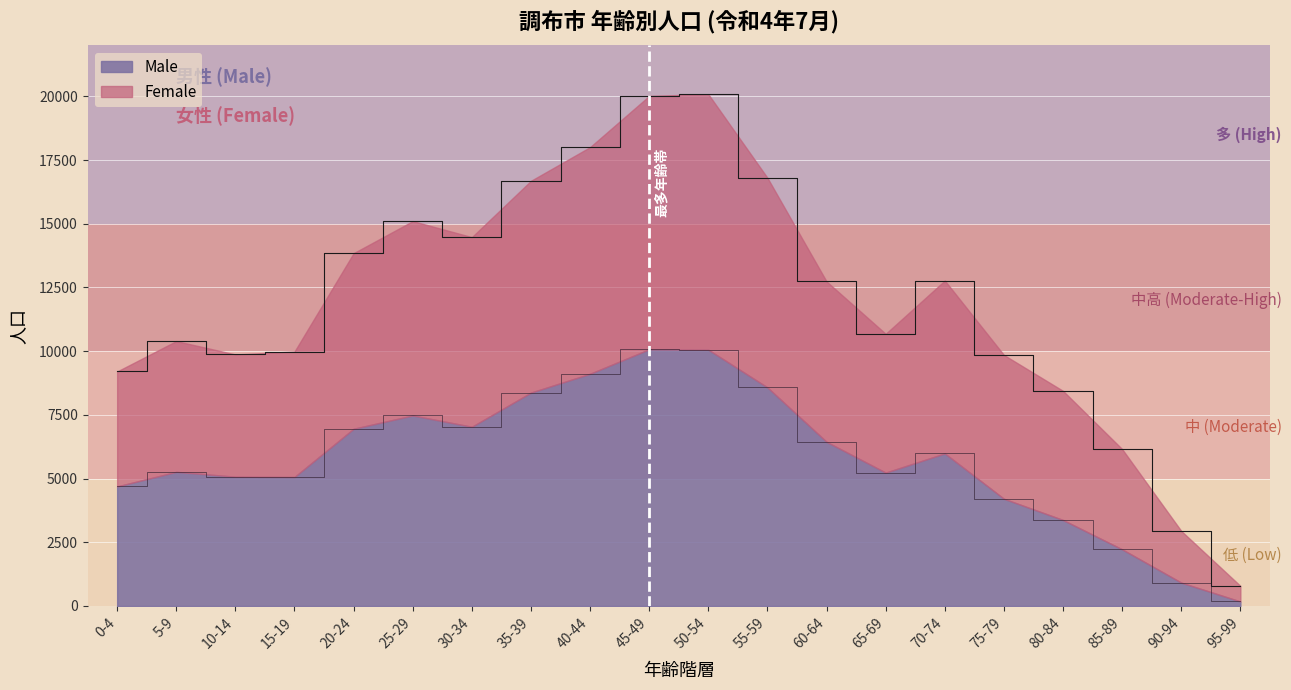

Rank the categories by Male value from highest to lowest.

45-49, 50-54, 40-44, 55-59, 35-39, 25-29, 30-34, 20-24, 60-64, 70-74, 5-9, 65-69, 10-14, 15-19, 0-4, 75-79, 80-84, 85-89, 90-94, 95-99